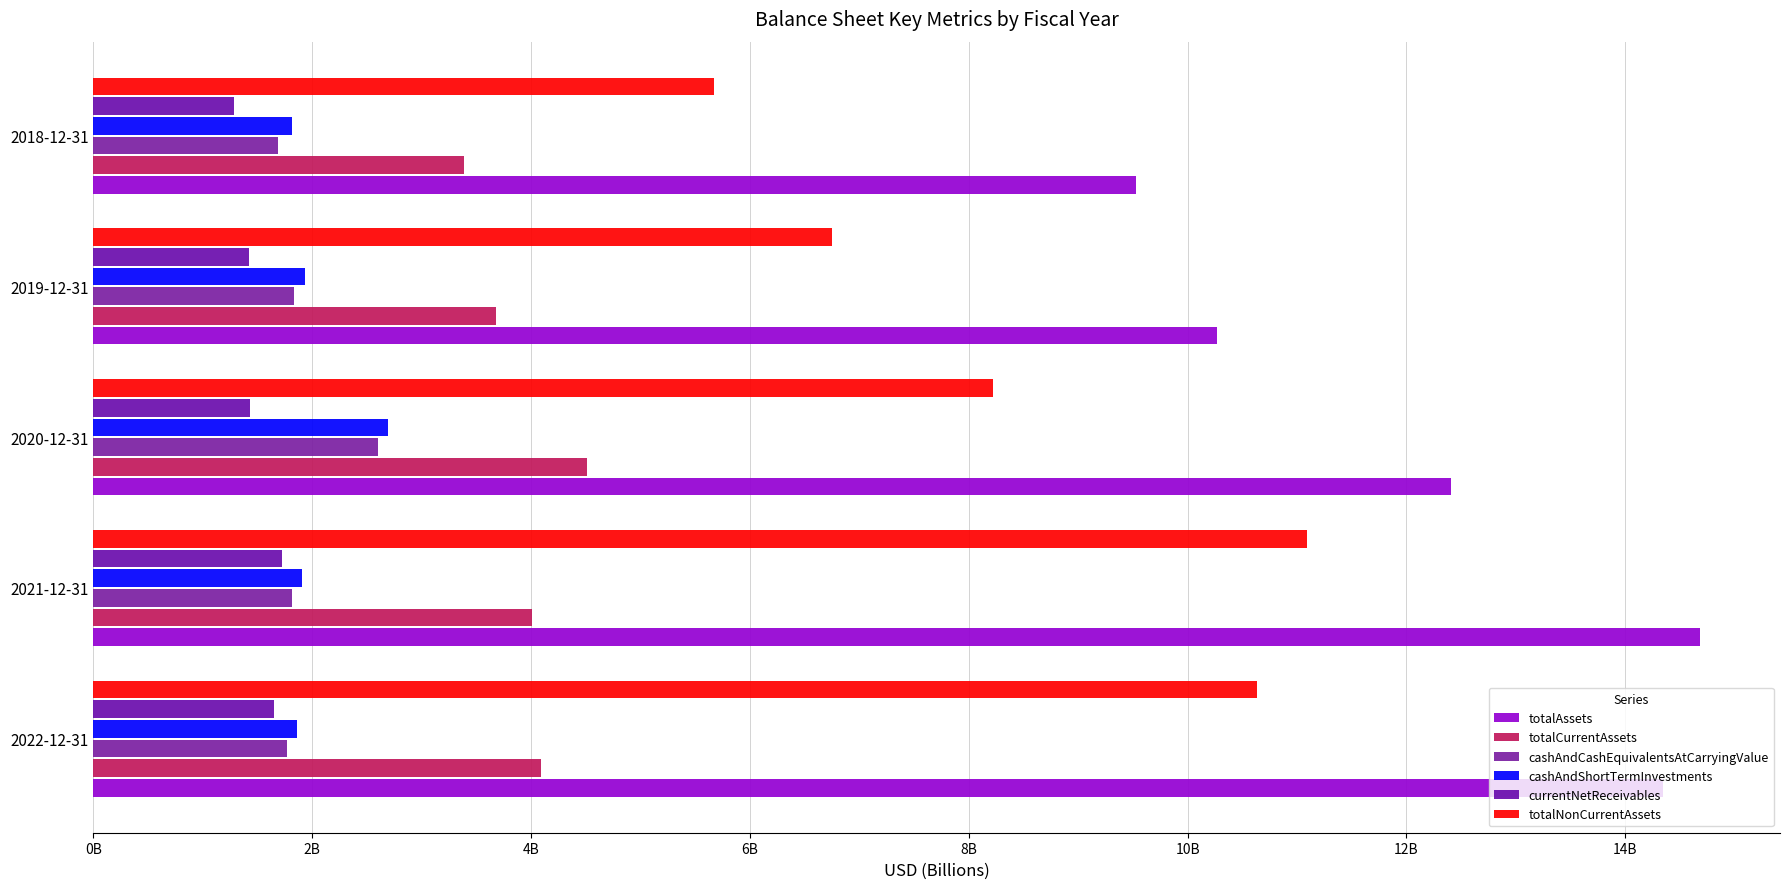

What are all the series names shown in the legend?

totalAssets, totalCurrentAssets, cashAndCashEquivalentsAtCarryingValue, cashAndShortTermInvestments, currentNetReceivables, totalNonCurrentAssets